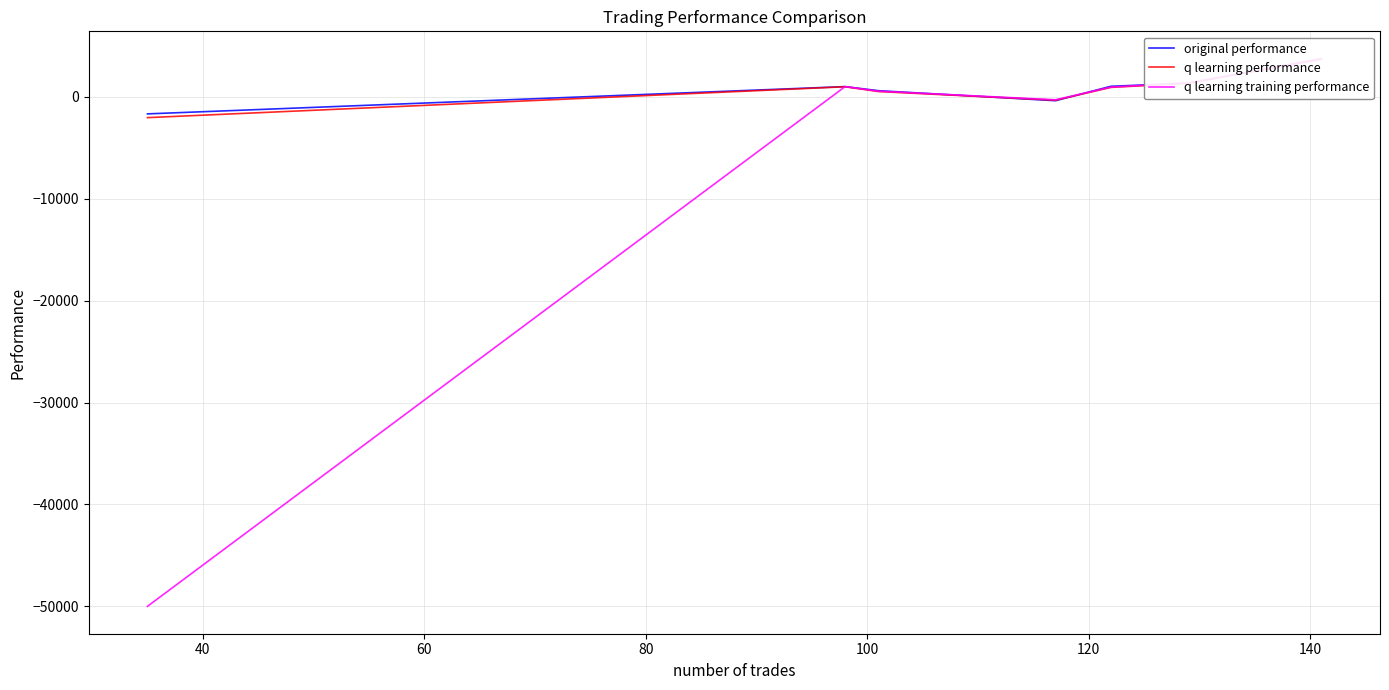

The value of q learning performance at 20 is -2706.5. True or false?

False